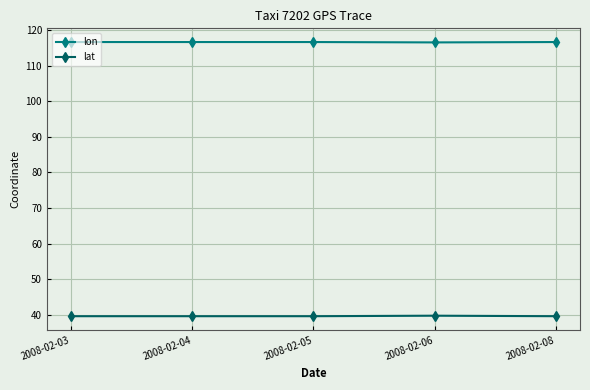

What is the value of the lon point at the 4th from the left?

116.5